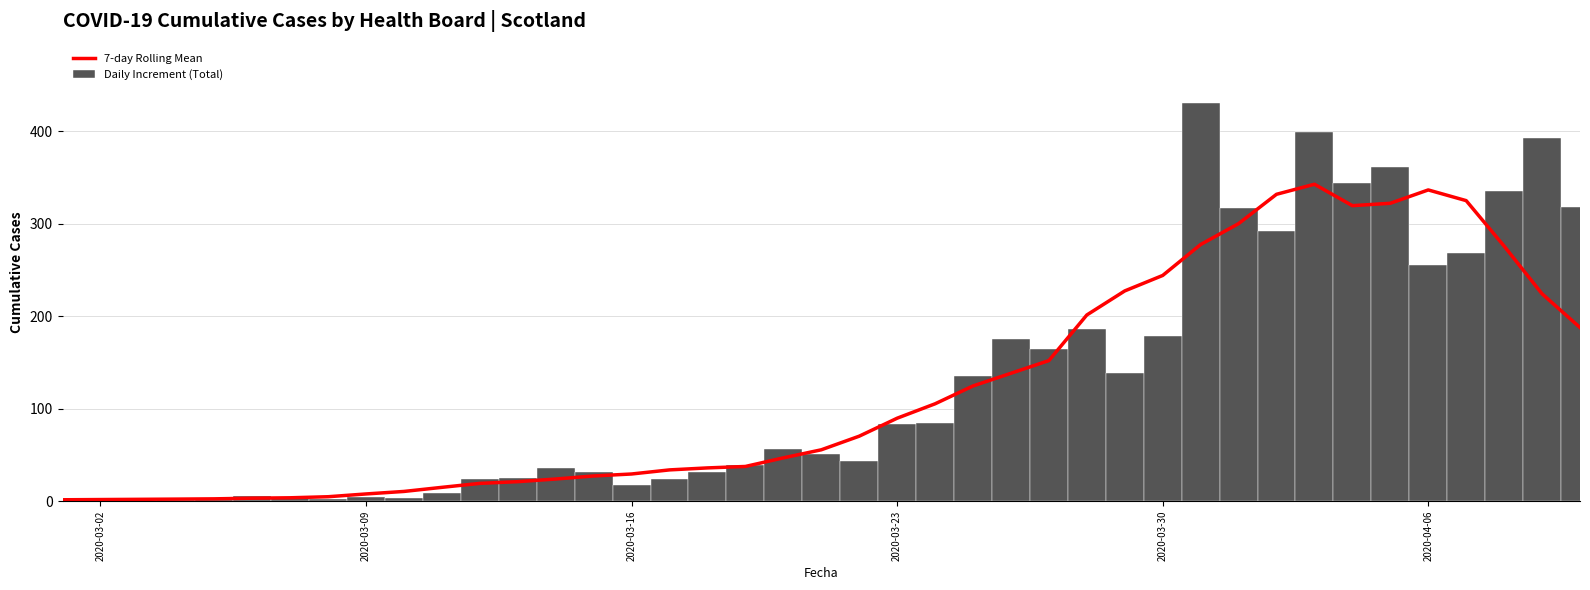

What is the maximum value for Daily Increment (Total)?

430